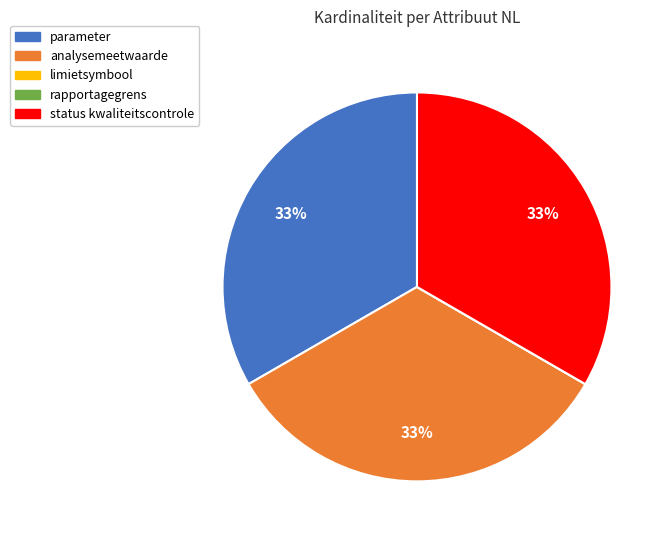

Is it true that analysemeetwaarde is 45% of the pie?

False